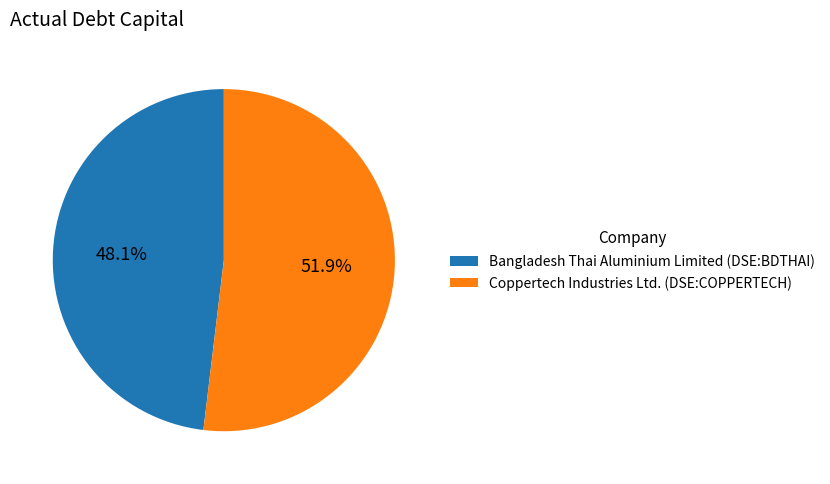

To the nearest percent, what percentage of the pie is Coppertech Industries Ltd. (DSE:COPPERTECH)?

52%